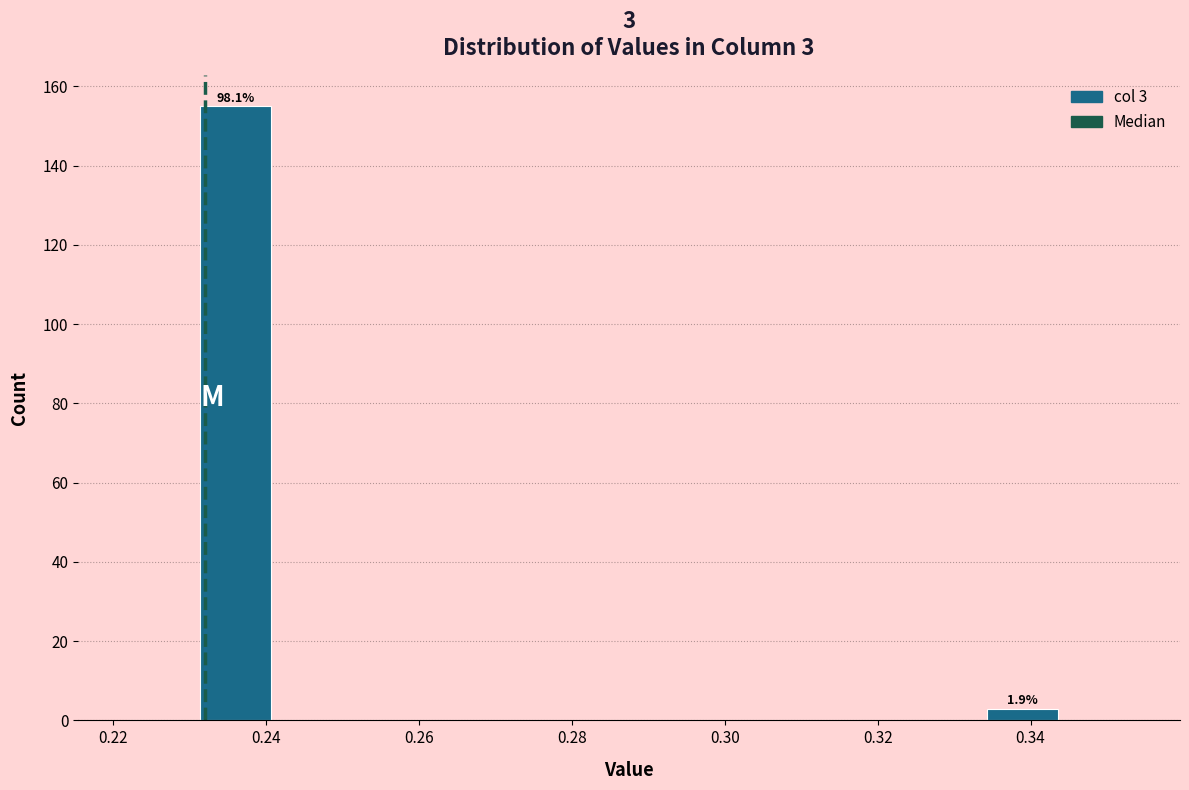

Over which range of the x-axis is the bar tallest?

0.232 to 0.240